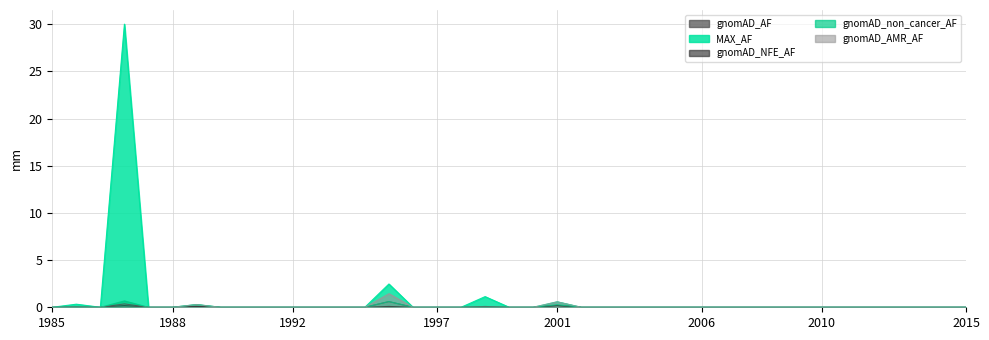

What is the difference between the second highest and second lowest values in the gnomAD_AF series?

0.4